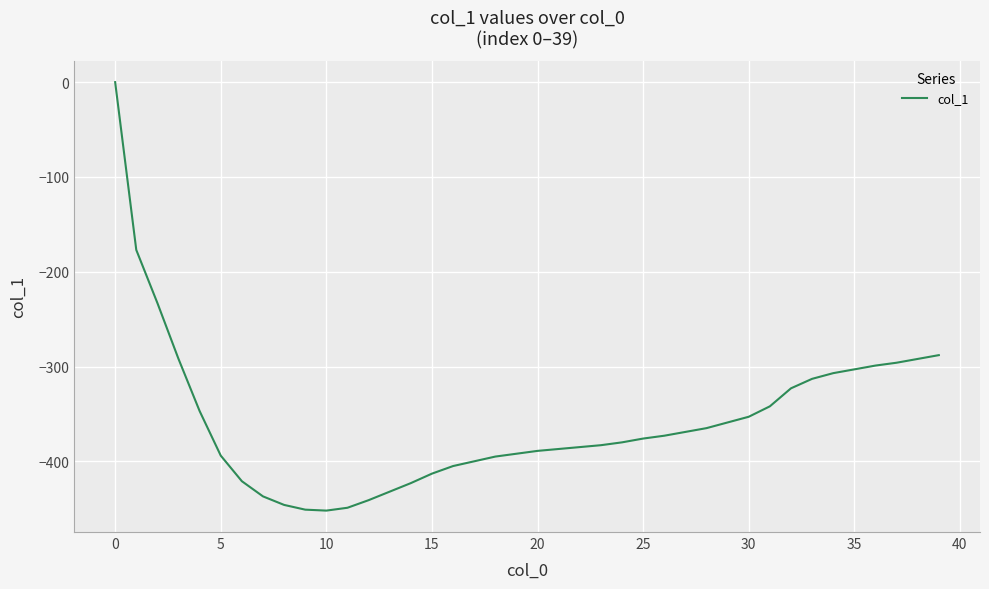

What is the difference between the maximum and minimum values?

452